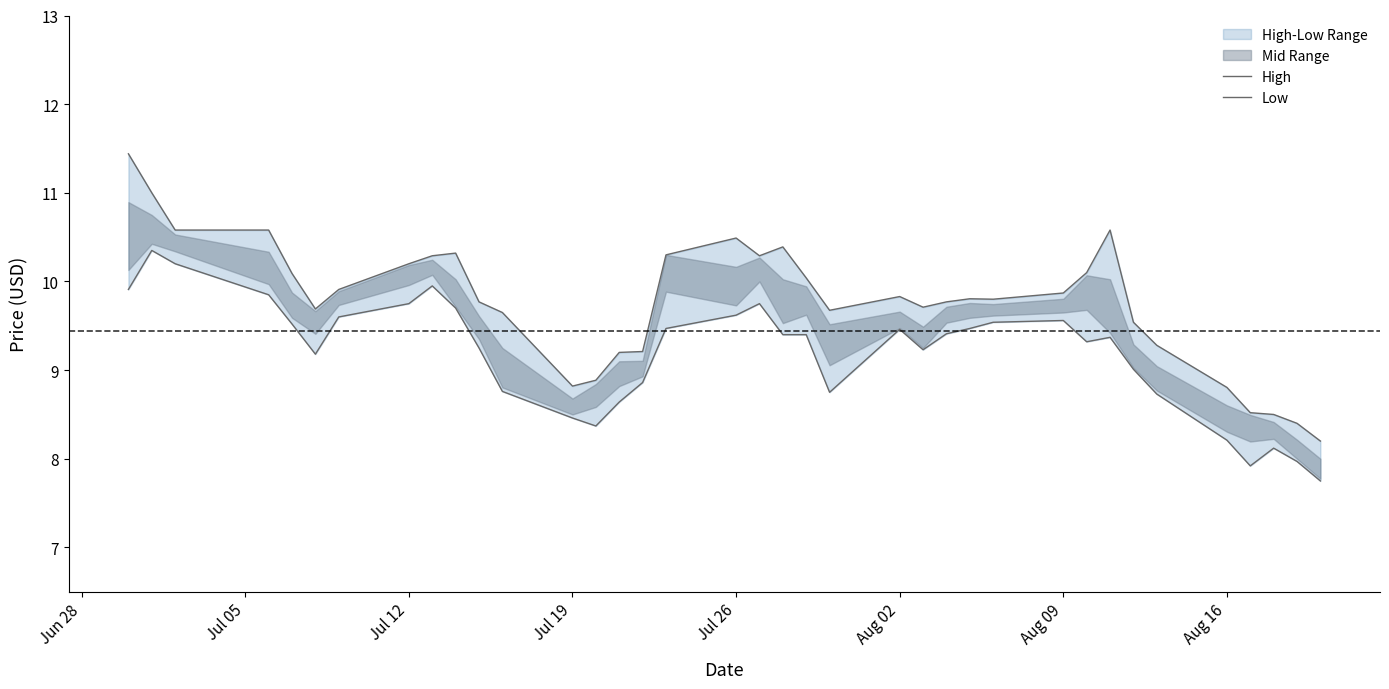

Is it true that High equals 2.9 at 21?

False